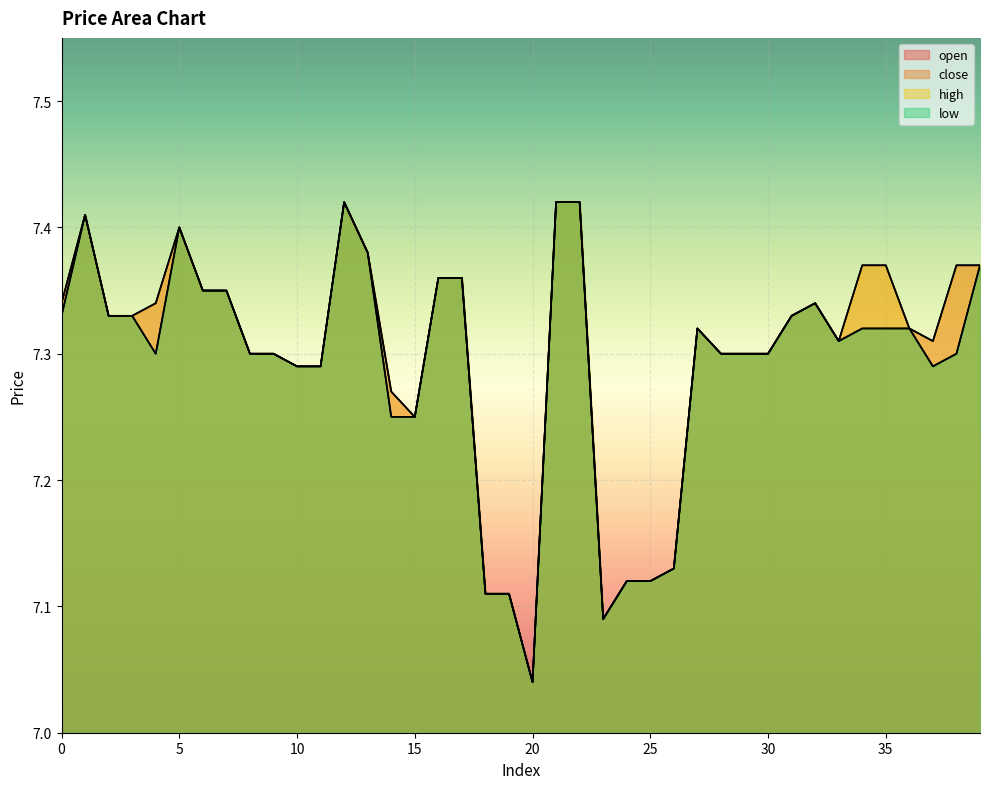

What is the sum of the open values at 14 and 15?

14.5